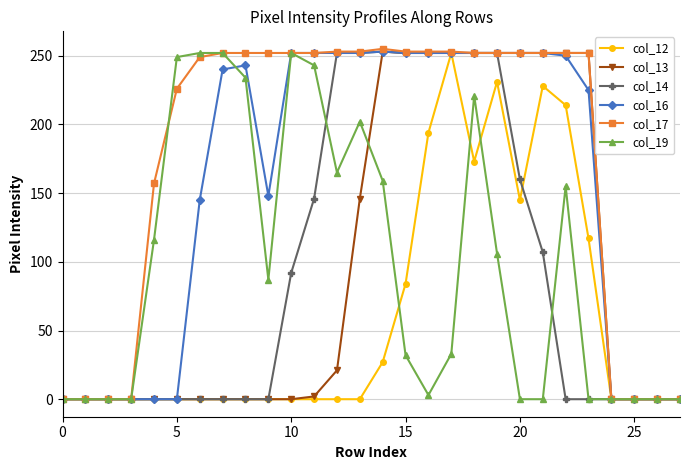

Is this an area chart (filled region under the line)?

No